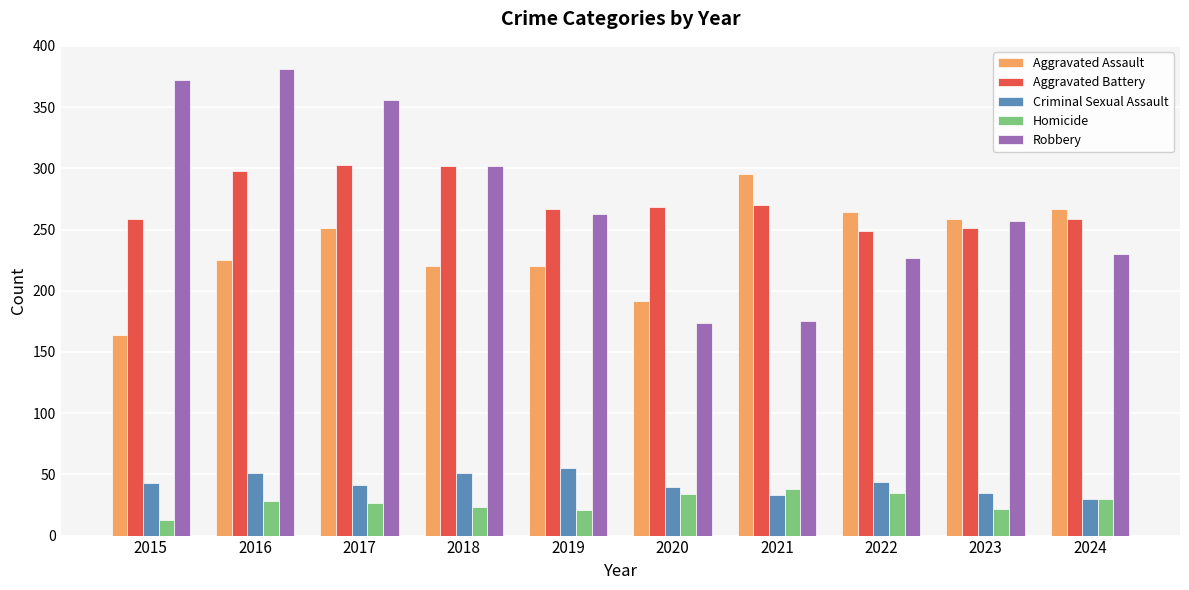

What is the difference between the Aggravated Battery values at 2019 and 2024?

8